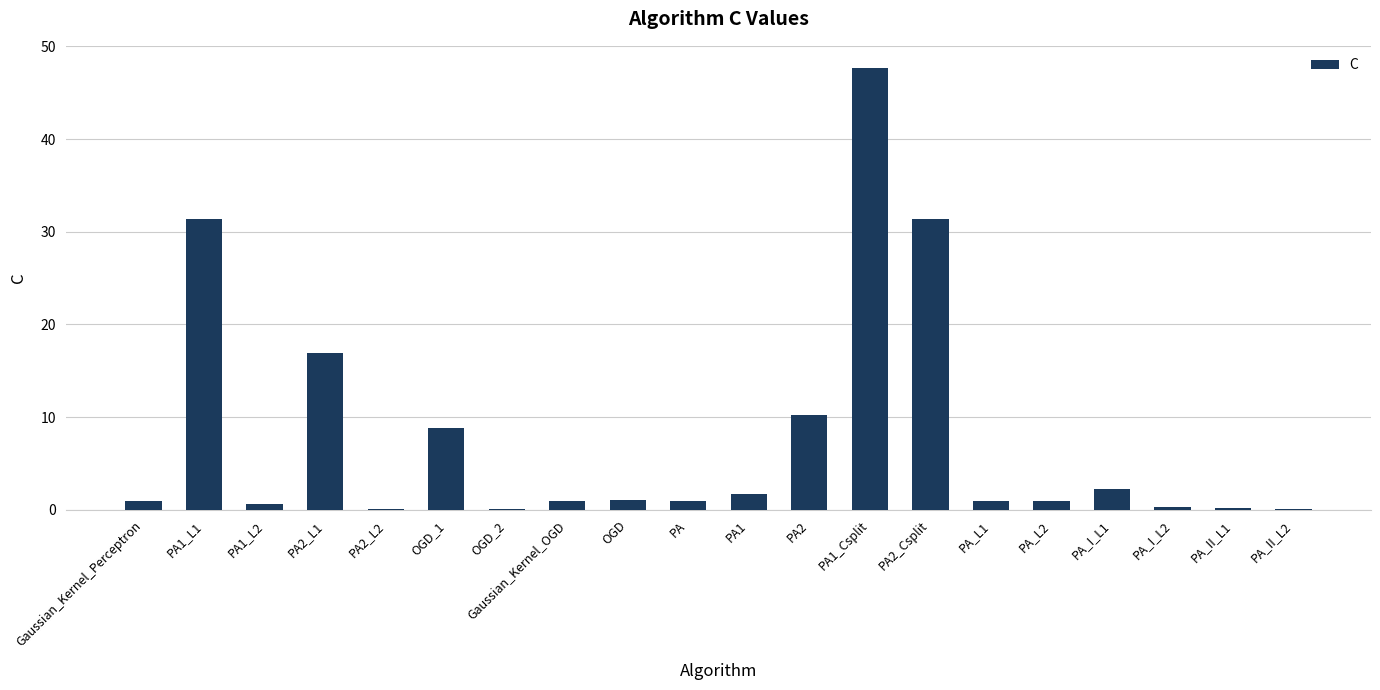

At which category does the chart reach its peak across all series?

PA1_Csplit